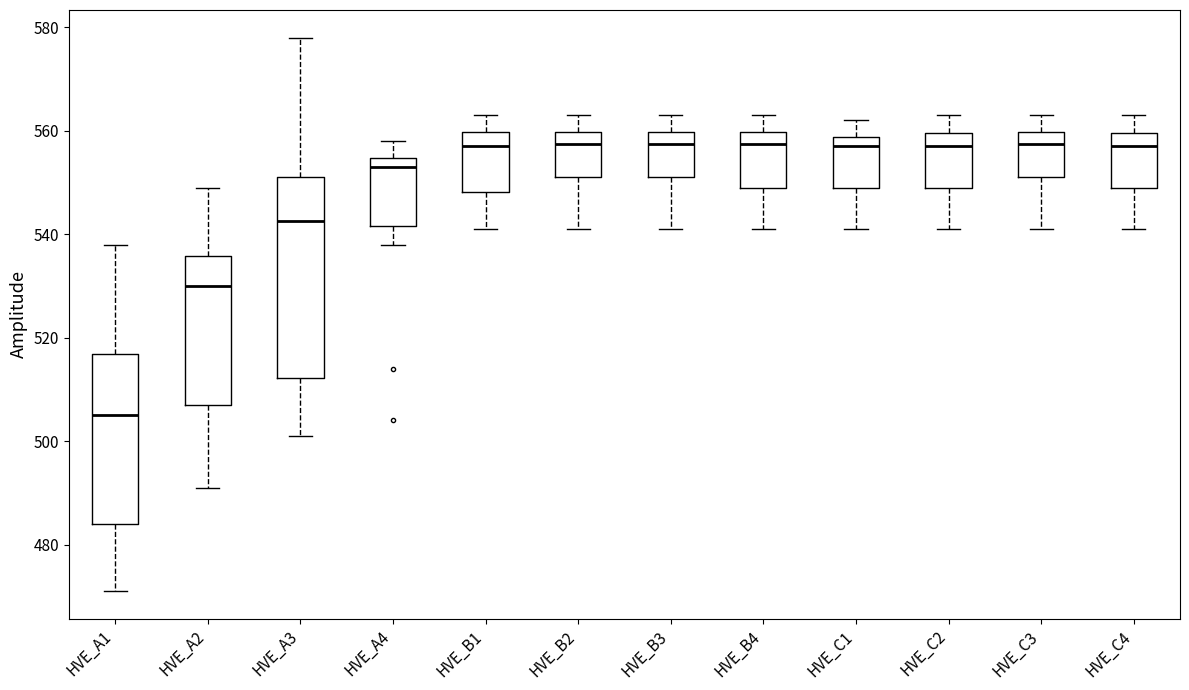

Where is the lower edge of the box for HVE_B4 on the y-axis? The values are not printed on the chart, so give them approximately, as read against the axis.

550